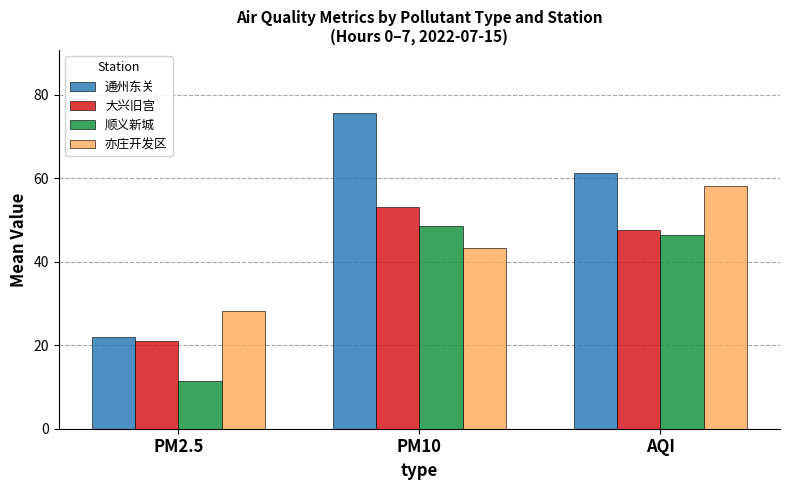

Is it true that 通州东关 equals 75.6 at PM10?

True